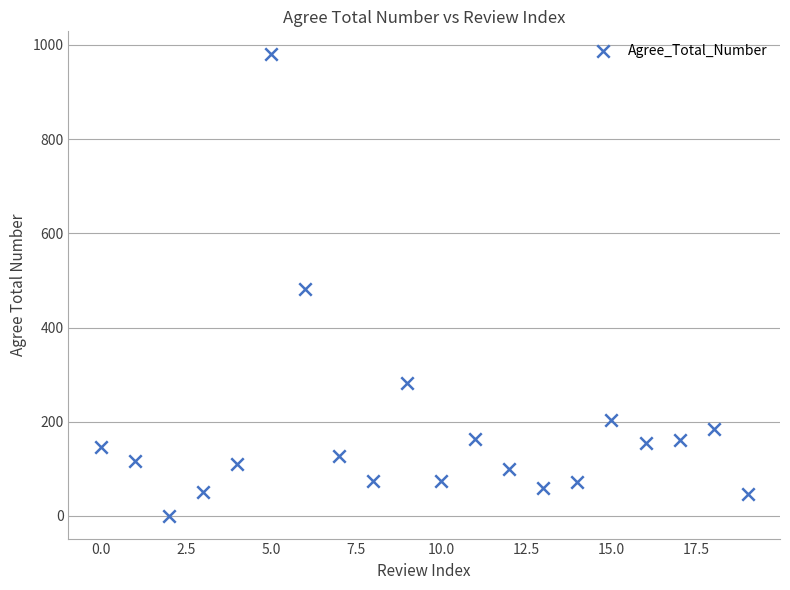

How many points are shown in the scatter plot?

20